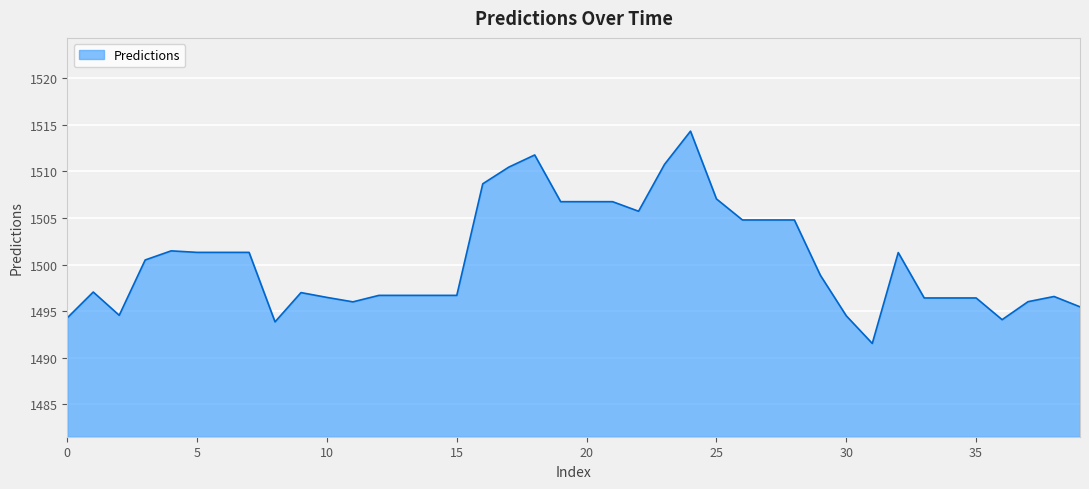

What is the minimum value shown in the chart?

1491.5